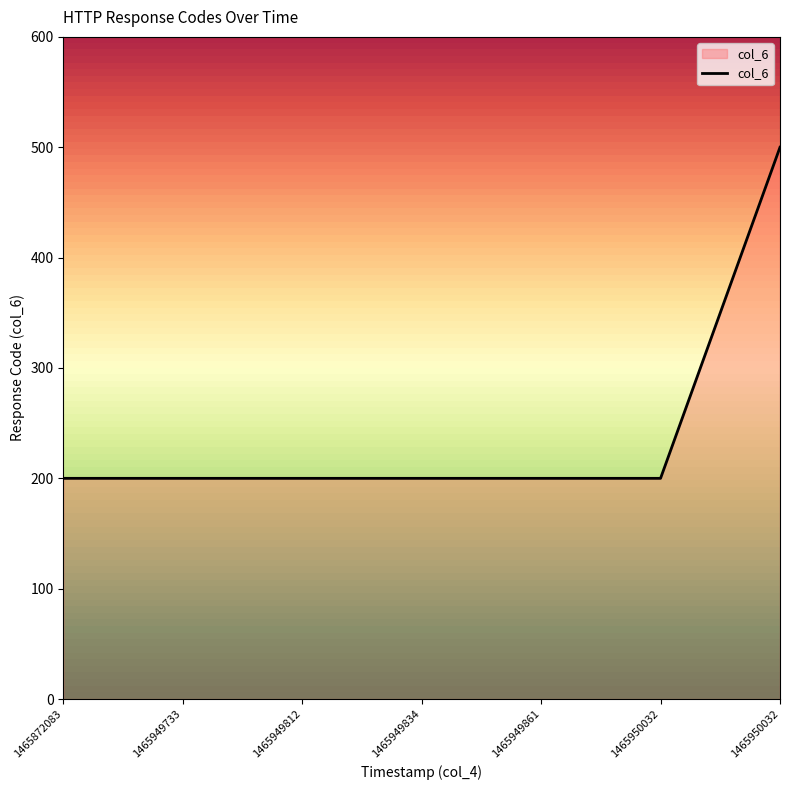

Which category has the lowest value across all series?

1465872083